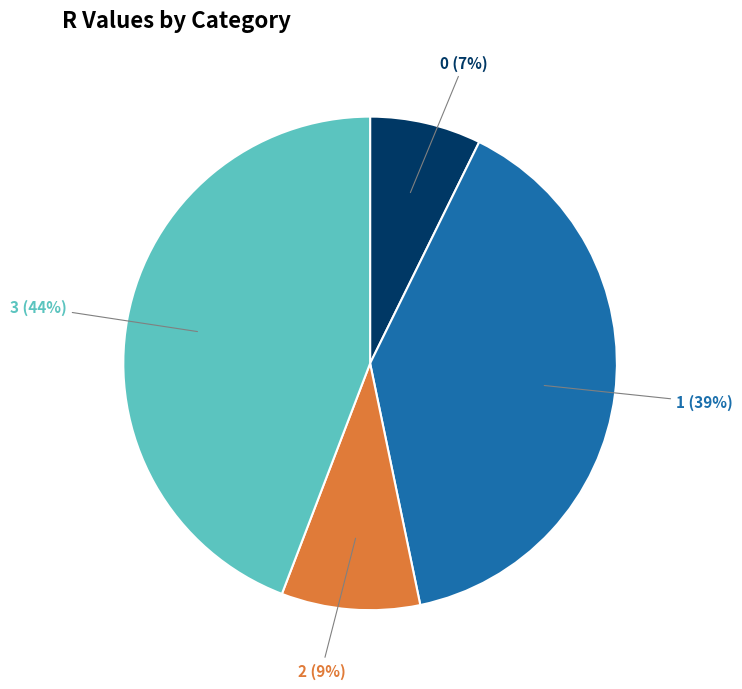

Rank the categories by value from lowest to highest.

0, 2, 1, 3